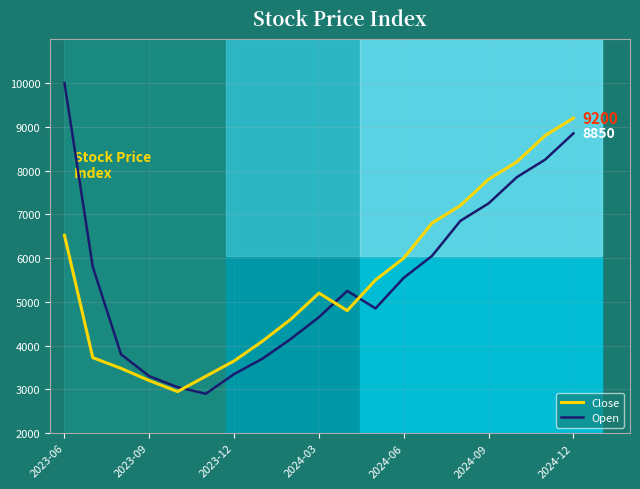

How many intersections are there between Close and Open?

3